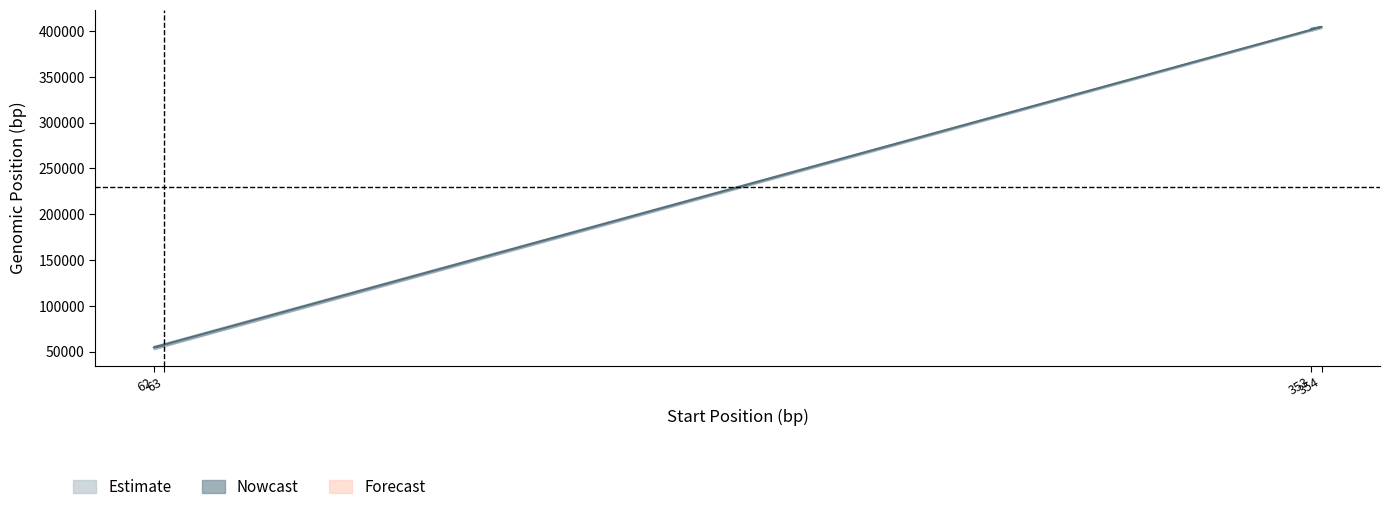

Approximately how many times larger is the value at 62 compared to 353?

0.1